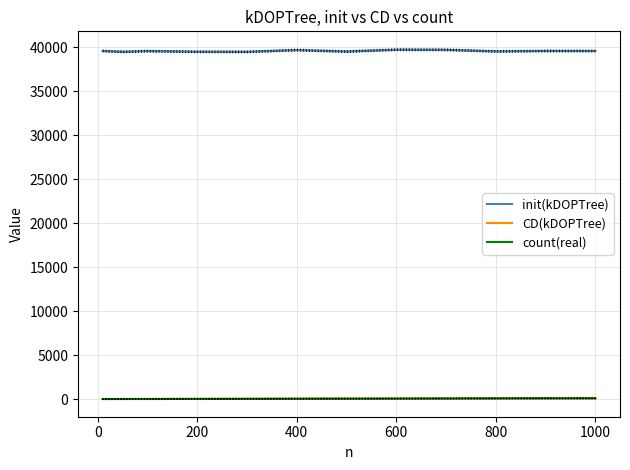

True or false: CD(kDOPTree) has a value of 120 at 1000.

True